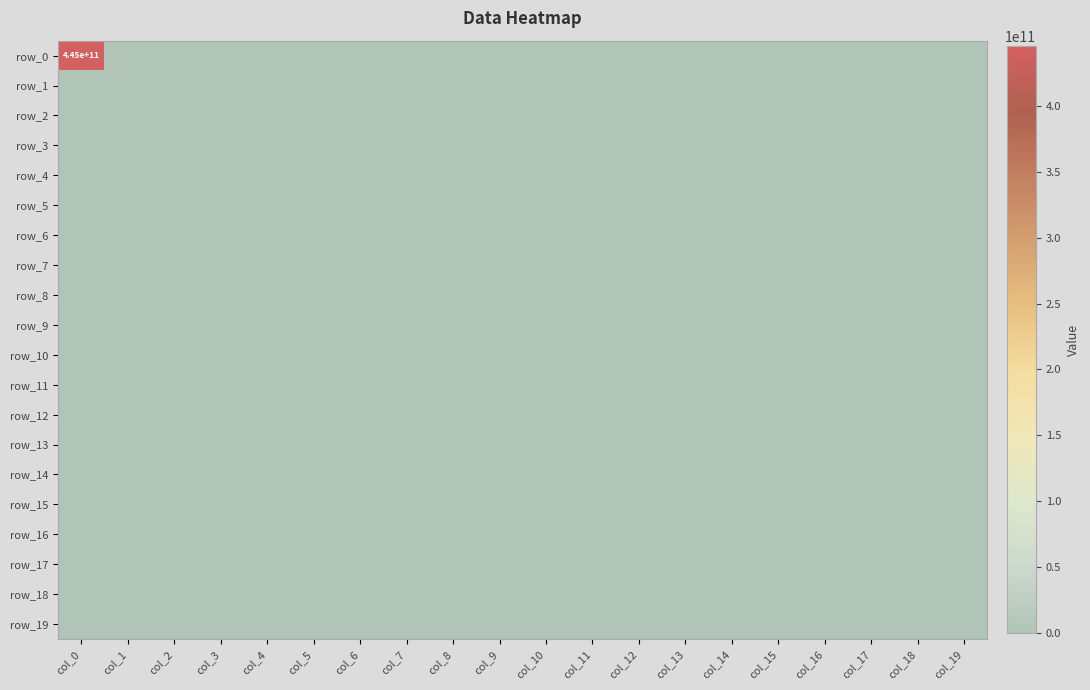

The row_3 series shows 0 at col_8. True or false?

True